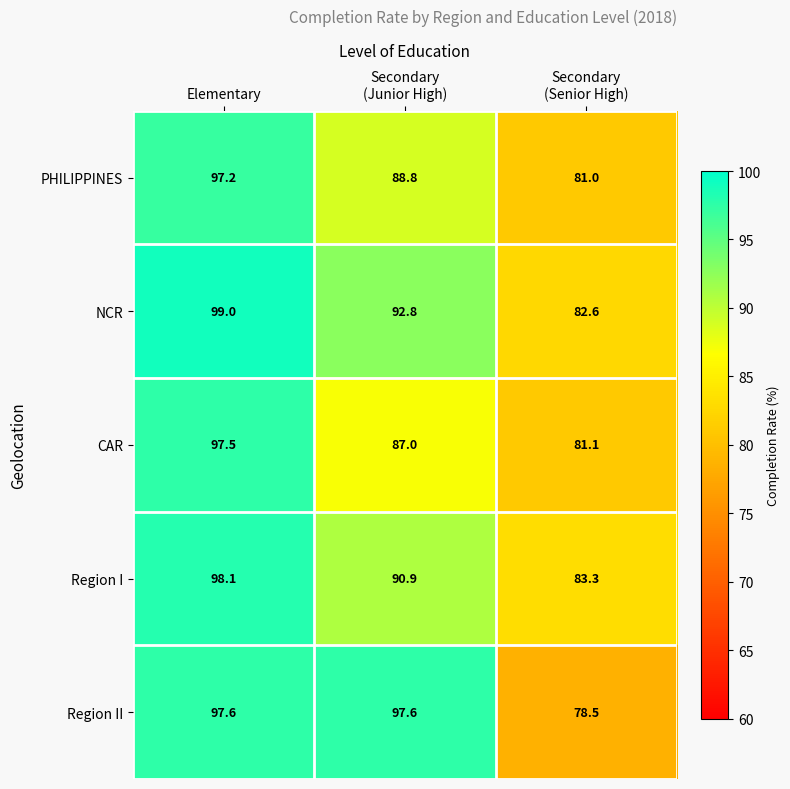

What is the average value of the Region II series?

91.2